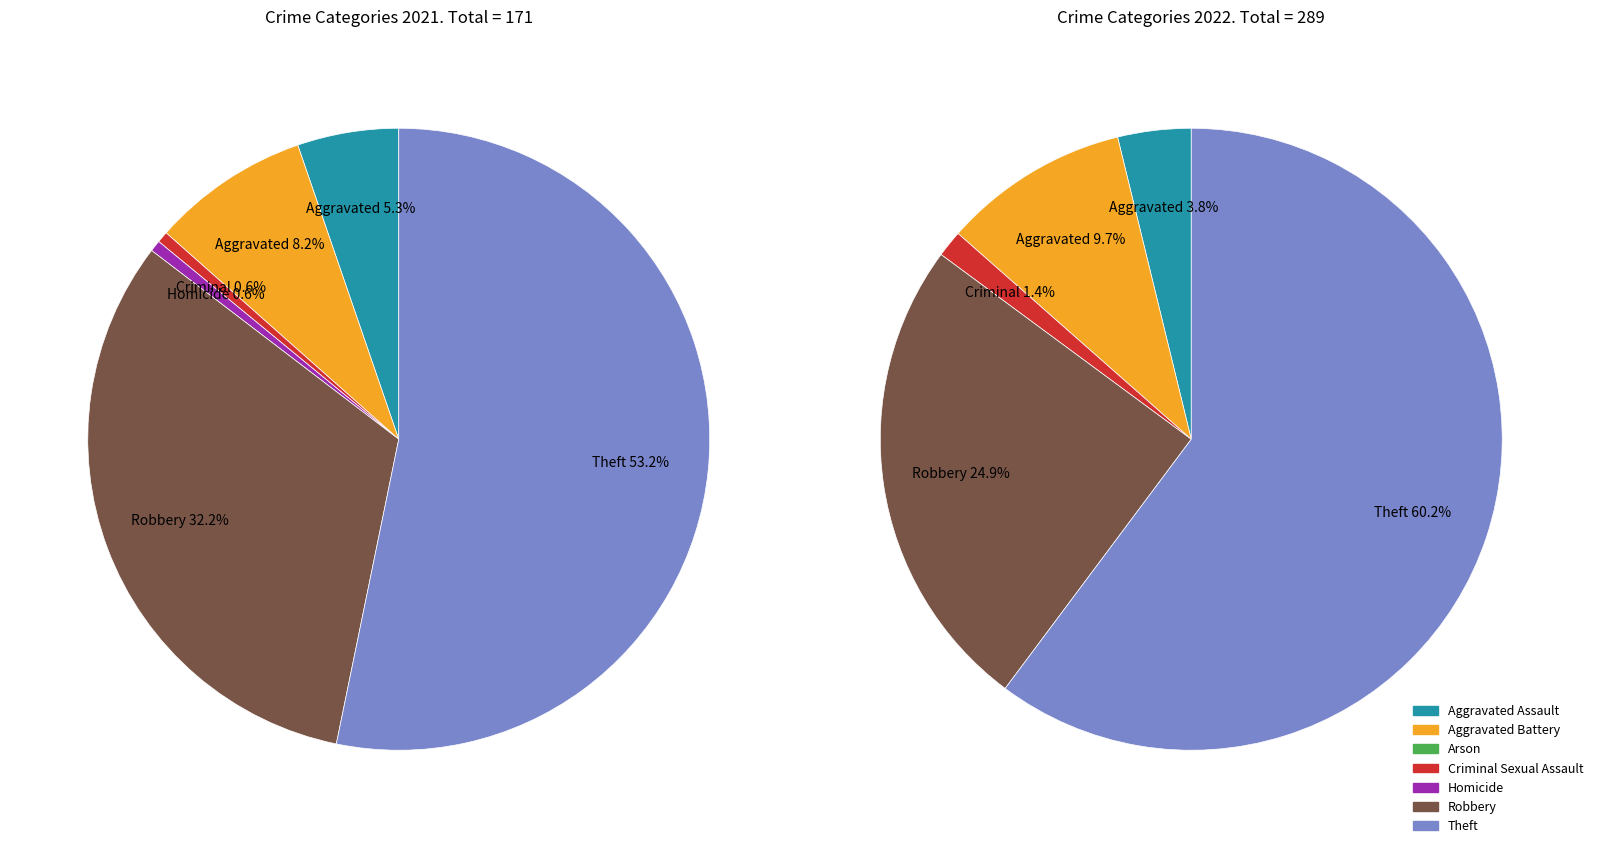

How many segments does this pie chart have?

7